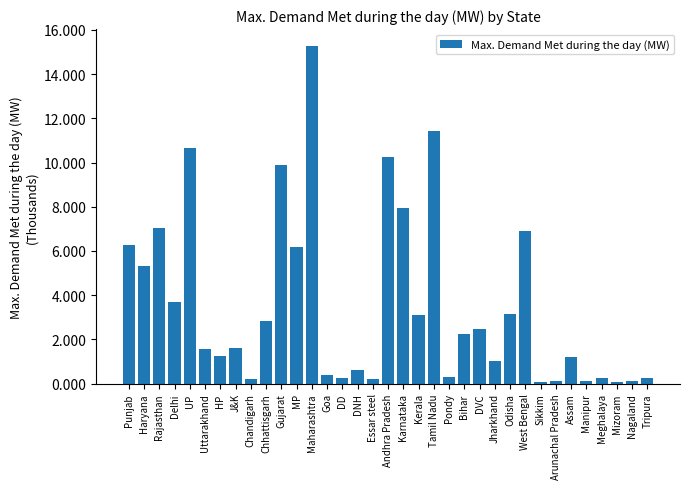

What value does the data have at Bihar?

2.2